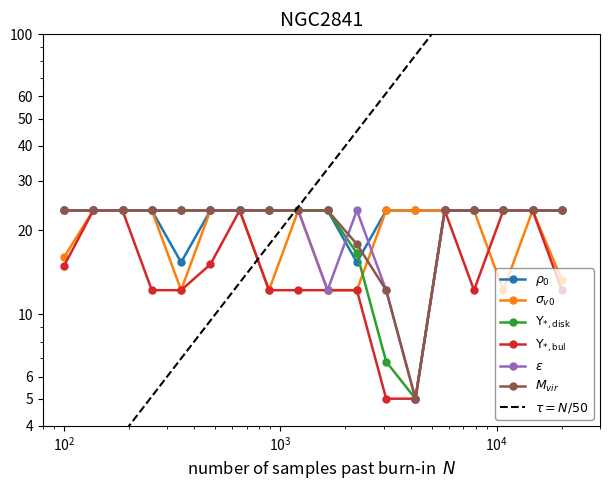

Is it true that Scen_16 equals 7.0 at 7?

False